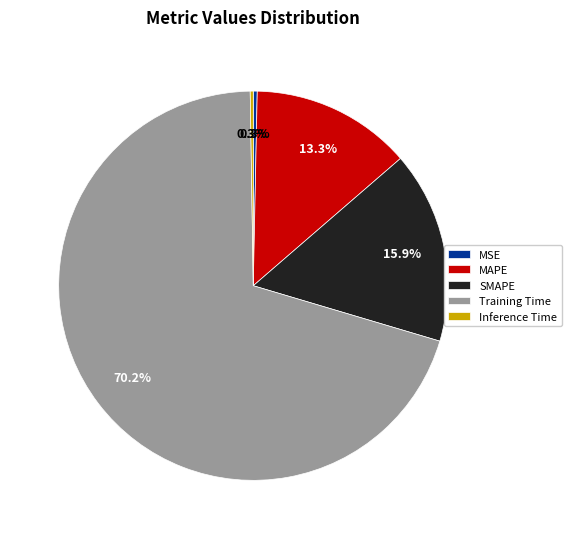

Which slice represents more than half of the pie?

Training Time